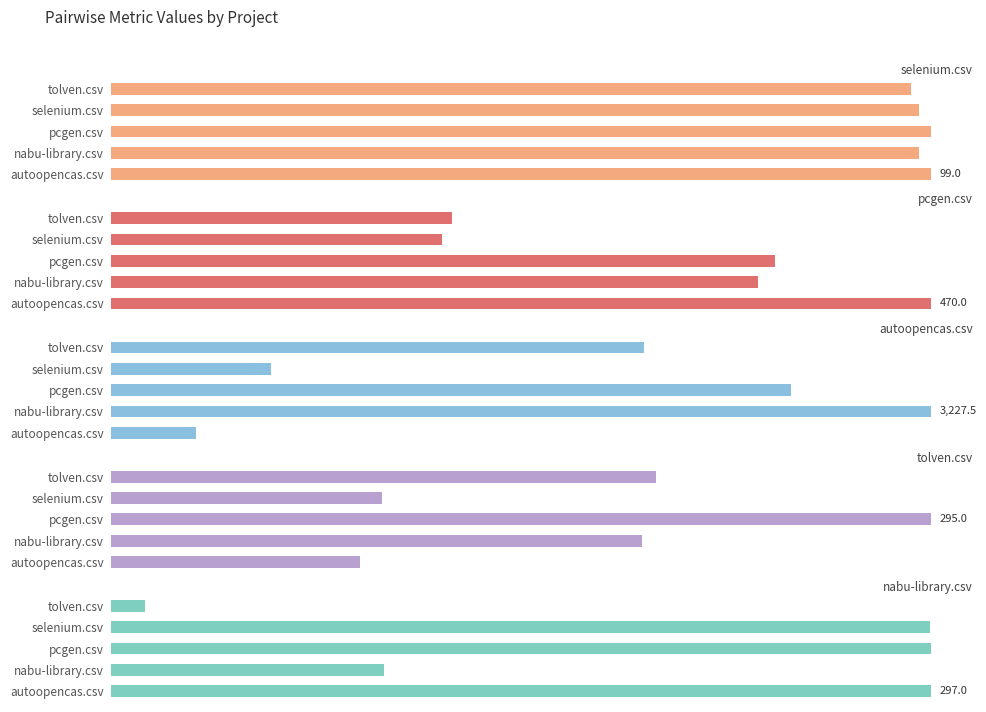

Is it true that nabu-library.csv equals 12.5 at tolven.csv?

True